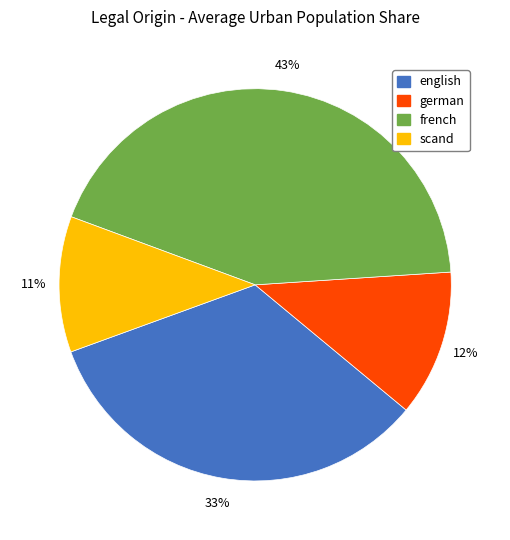

Is there a majority slice in this chart?

No